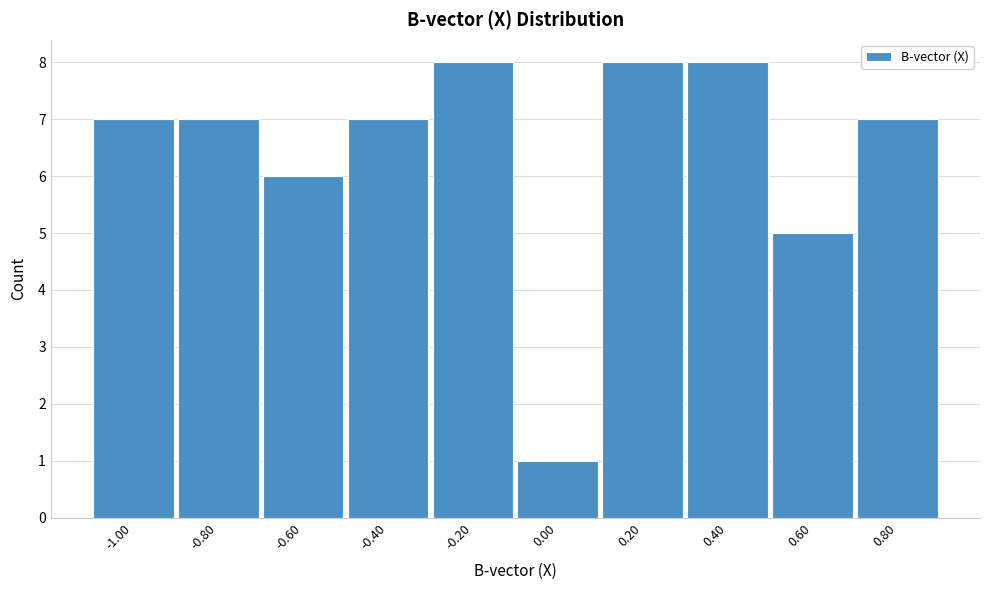

Reading right to left, list all the values displayed in this chart.

7	5	8	8	1	8	7	6	7	7